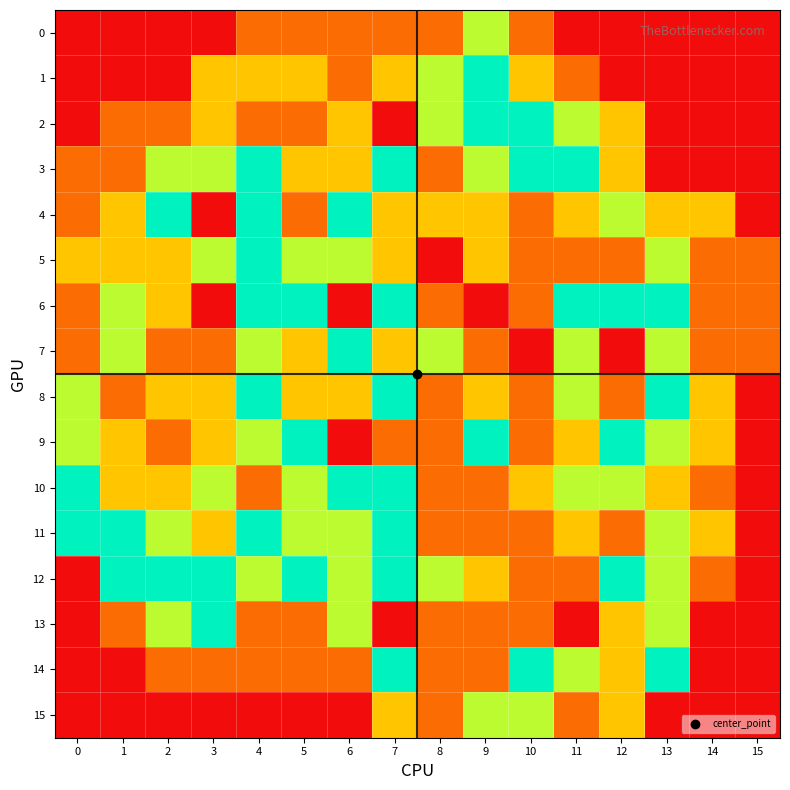

What is the spread (max minus min) of values at 13?

4